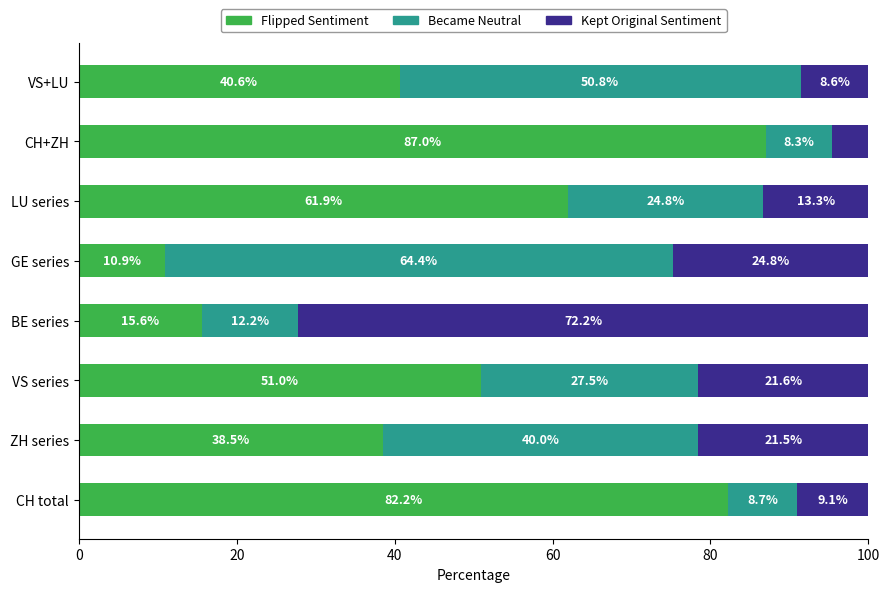

What are all the series names shown in the legend?

Flipped Sentiment, Became Neutral, Kept Original Sentiment